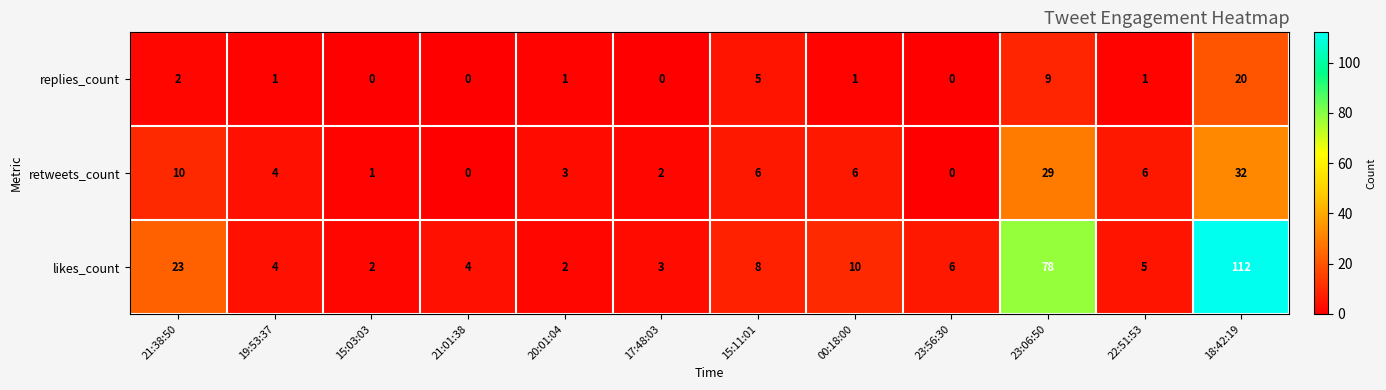

At 23:06:50, list the series in order from largest to smallest.

likes_count, retweets_count, replies_count